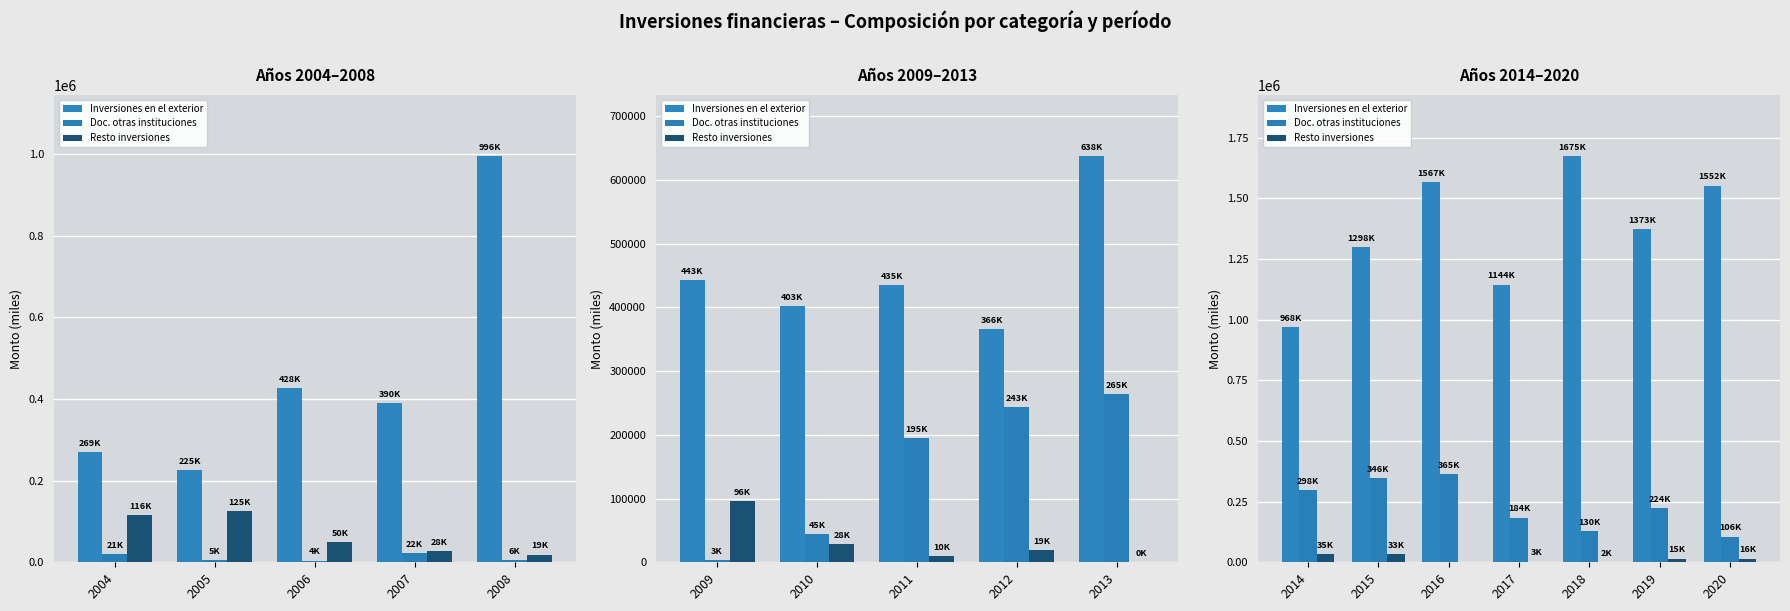

How many bars are there in each group?

3